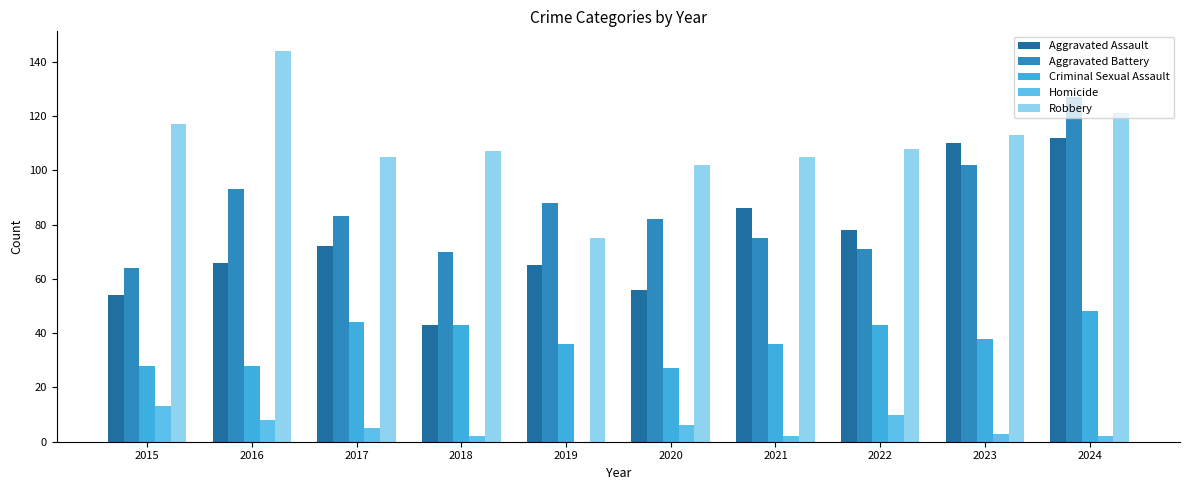

Reading left to right, extract all data points from this chart.

Aggravated Assault: 2015=54	2016=66	2017=72	2018=43	2019=65	2020=56	2021=86	2022=78	2023=110	2024=112
Aggravated Battery: 2015=64	2016=93	2017=83	2018=70	2019=88	2020=82	2021=75	2022=71	2023=102	2024=127
Criminal Sexual Assault: 2015=28	2016=28	2017=44	2018=43	2019=36	2020=27	2021=36	2022=43	2023=38	2024=48
Homicide: 2015=13	2016=8	2017=5	2018=2	2019=0	2020=6	2021=2	2022=10	2023=3	2024=2
Robbery: 2015=117	2016=144	2017=105	2018=107	2019=75	2020=102	2021=105	2022=108	2023=113	2024=121